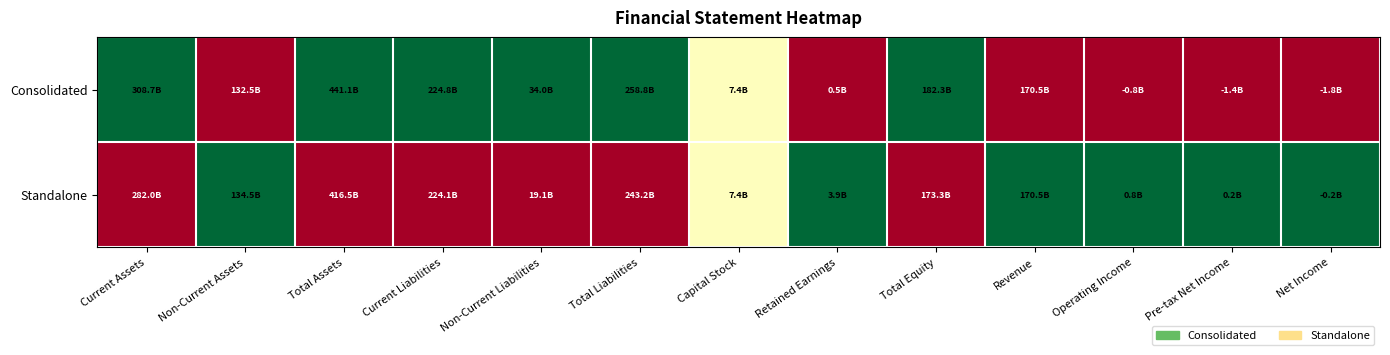

Reading left to right, list all the values displayed in this chart.

Consolidated: Current Assets=1.0	Non-Current Assets=0.0	Total Assets=1.0	Current Liabilities=1.0	Non-Current Liabilities=1.0	Total Liabilities=1.0	Capital Stock=0.5	Retained Earnings=0.0	Total Equity=1.0	Revenue=0.0	Operating Income=0.0	Pre-tax Net Income=0.0	Net Income=0.0
Standalone: Current Assets=0.0	Non-Current Assets=1.0	Total Assets=0.0	Current Liabilities=0.0	Non-Current Liabilities=0.0	Total Liabilities=0.0	Capital Stock=0.5	Retained Earnings=1.0	Total Equity=0.0	Revenue=1.0	Operating Income=1.0	Pre-tax Net Income=1.0	Net Income=1.0